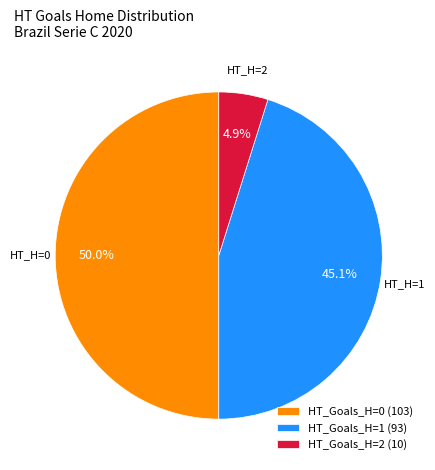

What percentage is NOT represented by HT_Goals_H=1 (93)?

54.9%